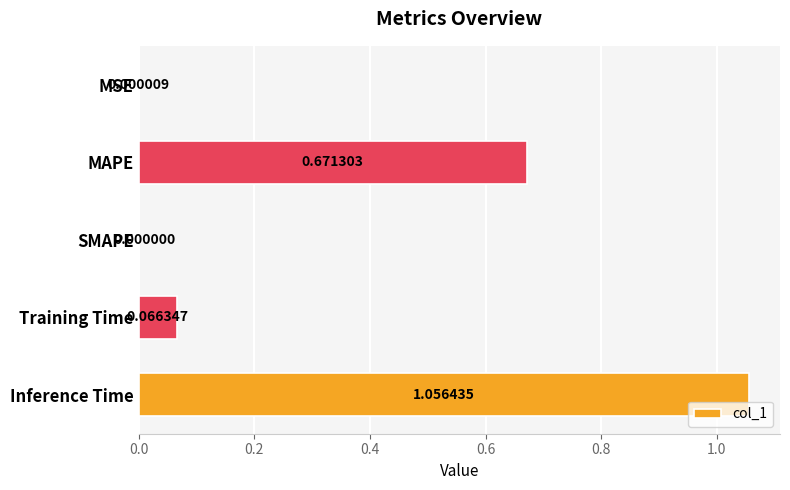

What is the sum of all values?

1.8